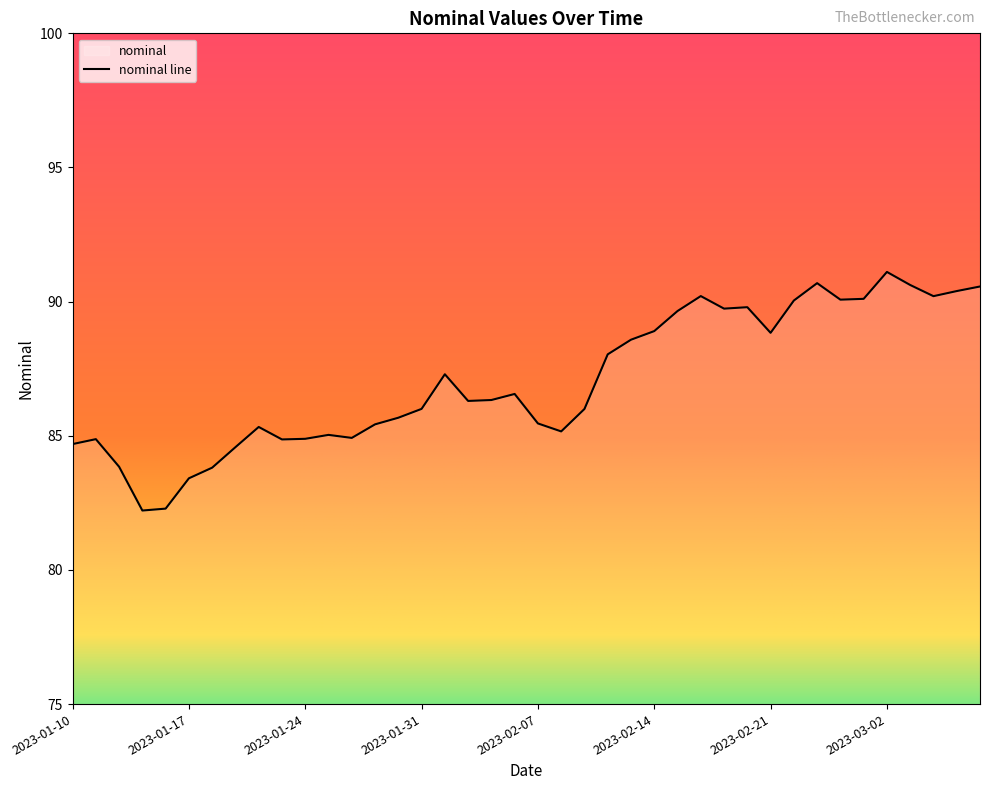

What position from the left is 2023-01-28?

15